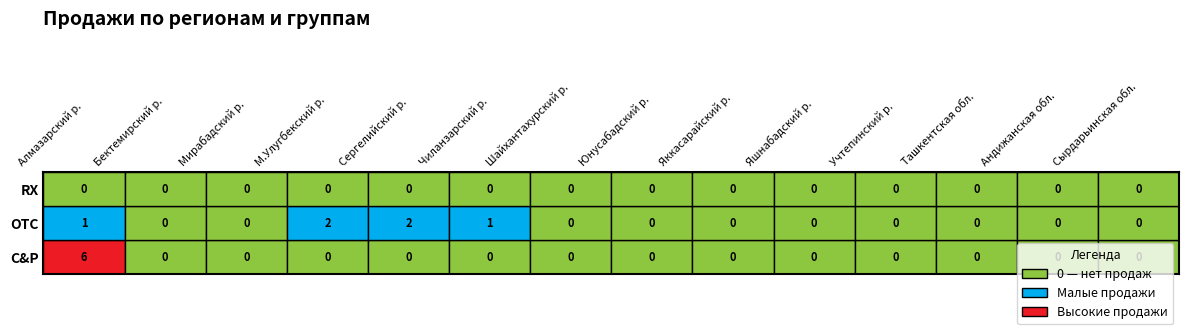

Reading left to right, transcribe all the data shown in this chart.

C&P: 6	0	0	0	0	0	0	0	0	0	0	0	0	0
OTC: 1	0	0	2	2	1	0	0	0	0	0	0	0	0
RX: 0	0	0	0	0	0	0	0	0	0	0	0	0	0